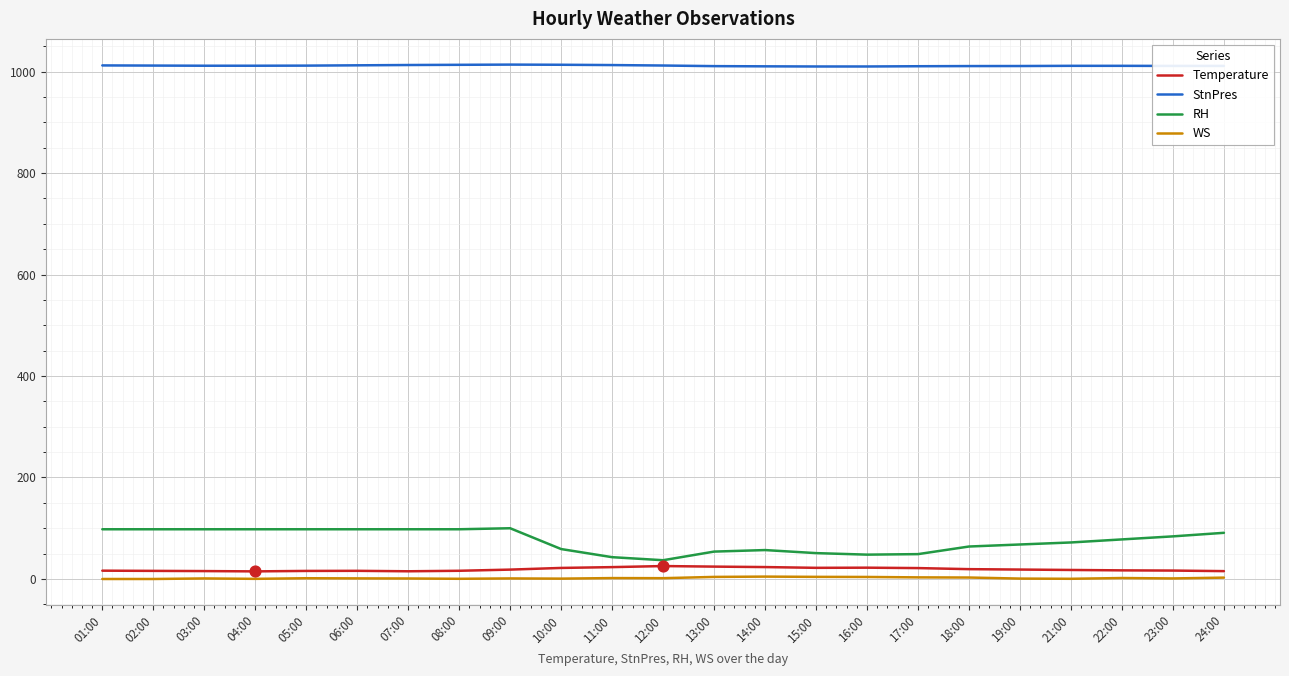

Which series has the largest range (max minus min)?

RH